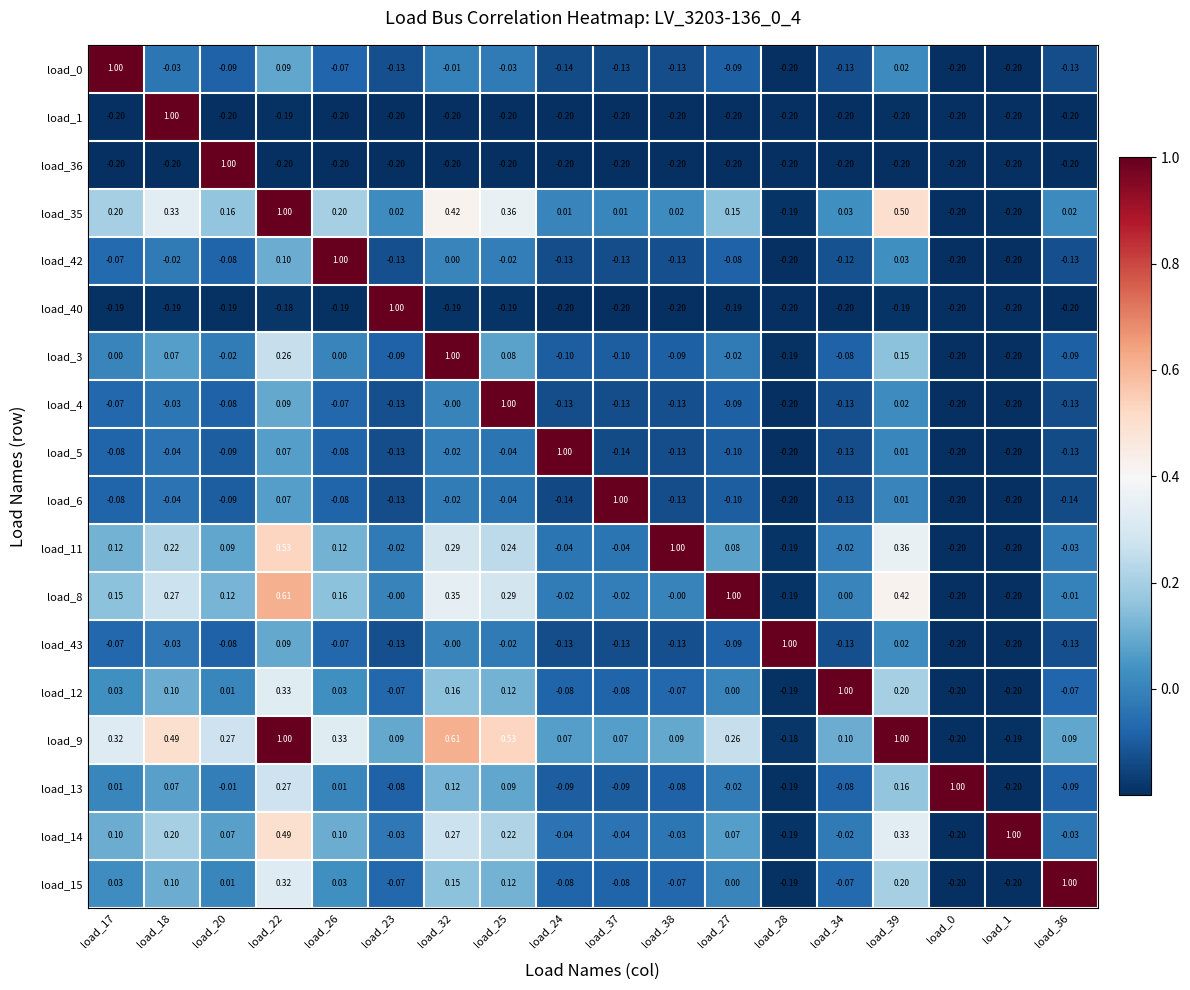

Is the value of load_35 at load_28 greater than the value of load_15 at load_36?

No